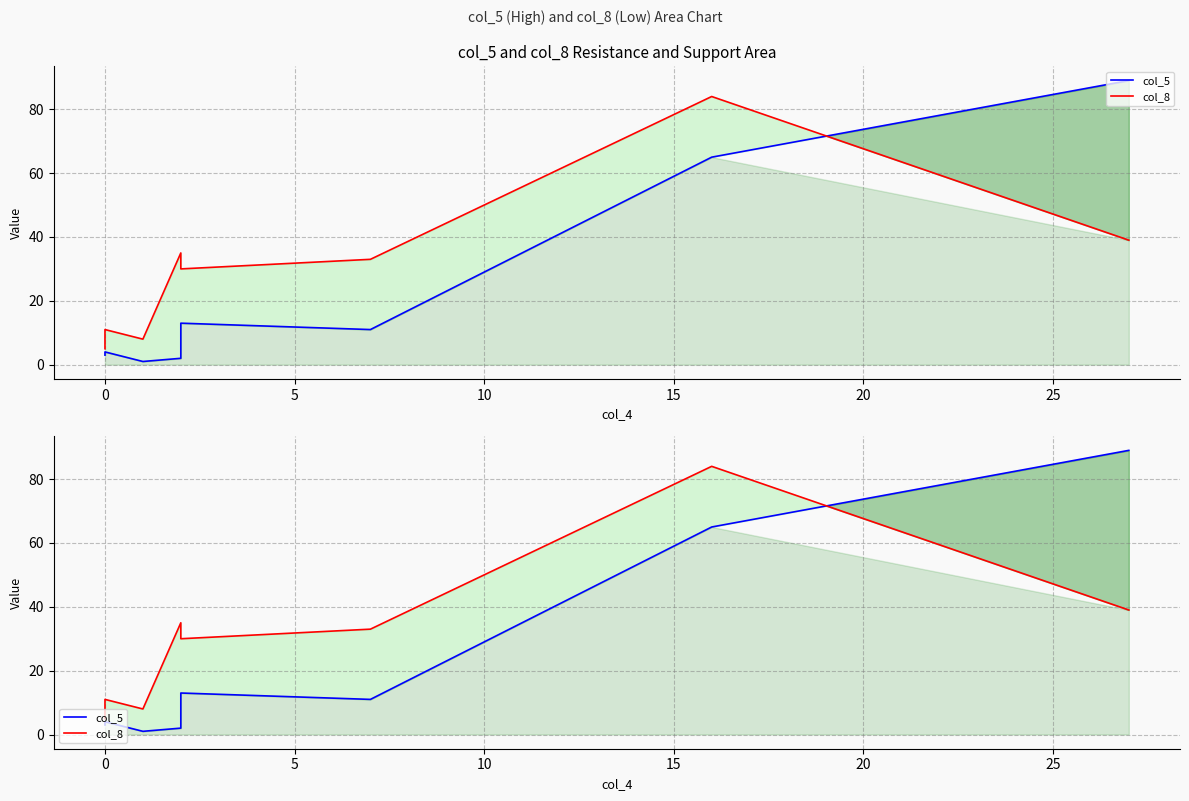

After their last crossing, which series has the higher values: col_8 or col_5?

col_5